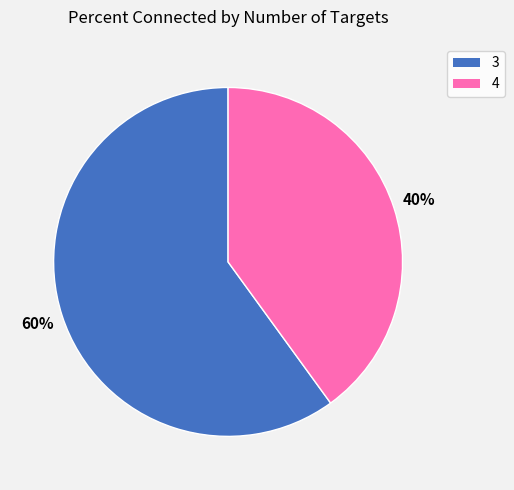

Is the sum of 4 and 3 greater than half?

Yes